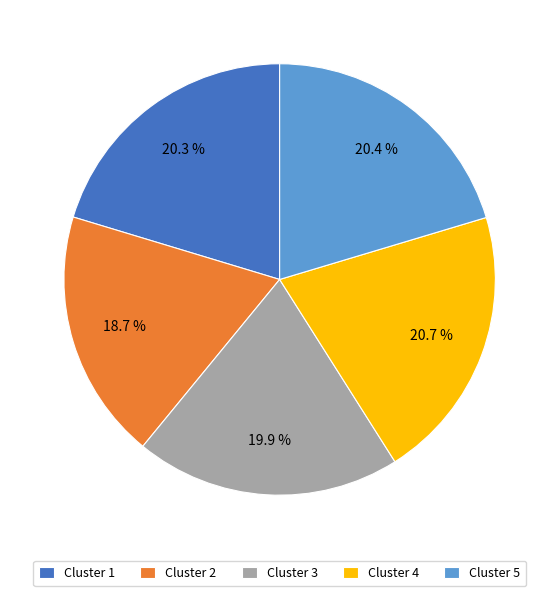

To the nearest percent, what percentage of the pie is Cluster 4?

21%